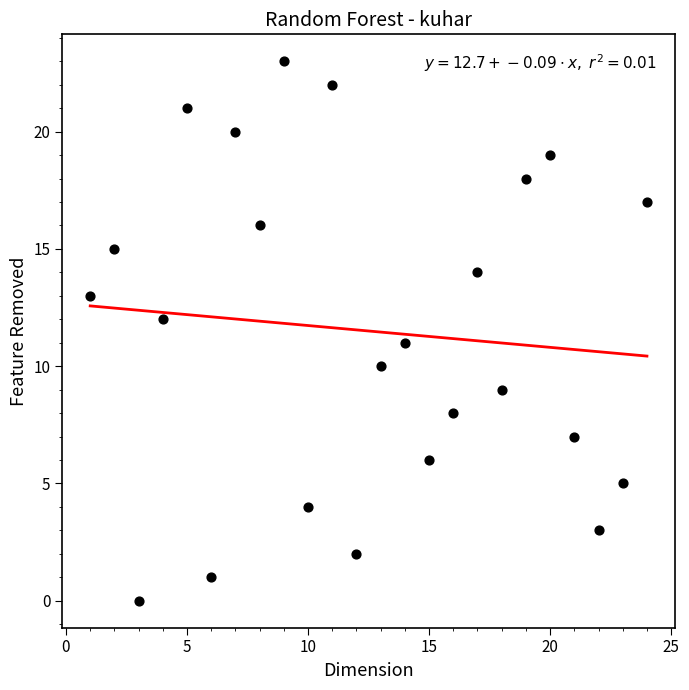

What is the range of X values (max minus min)?

23